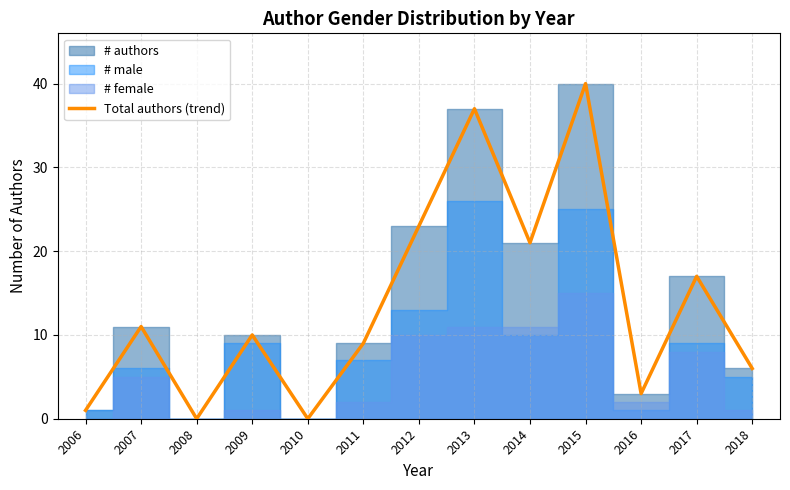

List the labels in order of value, largest first.

2015, 2013, 2012, 2014, 2017, 2007, 2009, 2011, 2018, 2016, 2006, 2008, 2010